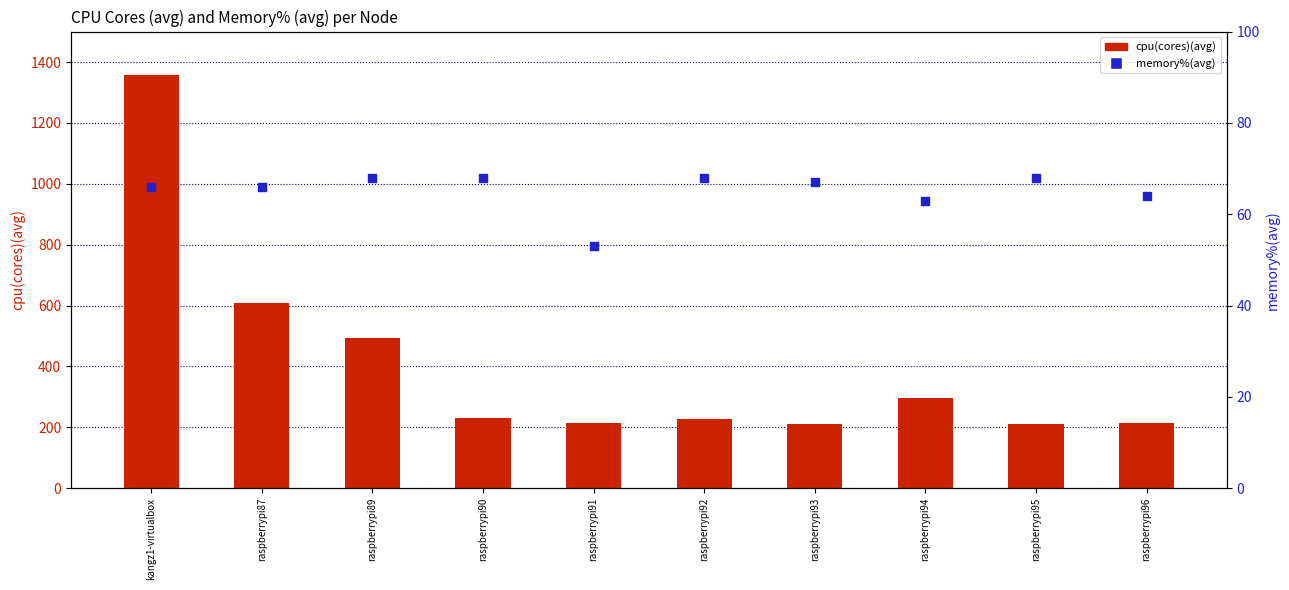

At how many categories does at least one series exceed 683?

1